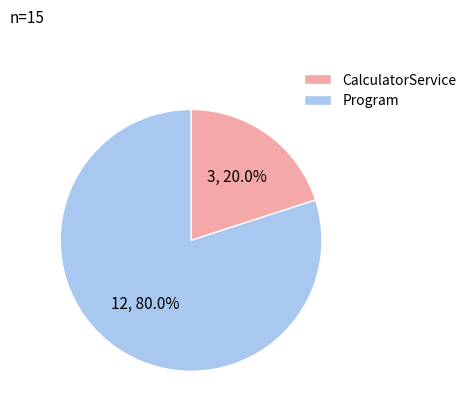

What is the ratio of the value at Program to the value at CalculatorService?

4.0